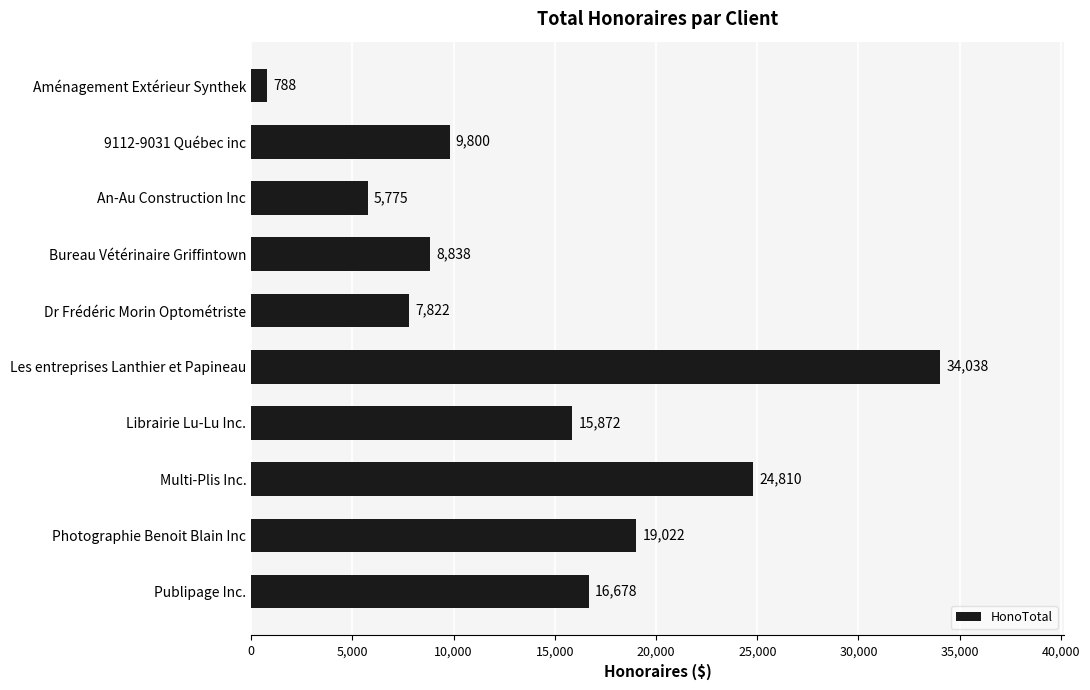

What is the label of the 4th bar from the top?

Bureau Vétérinaire Griffintown